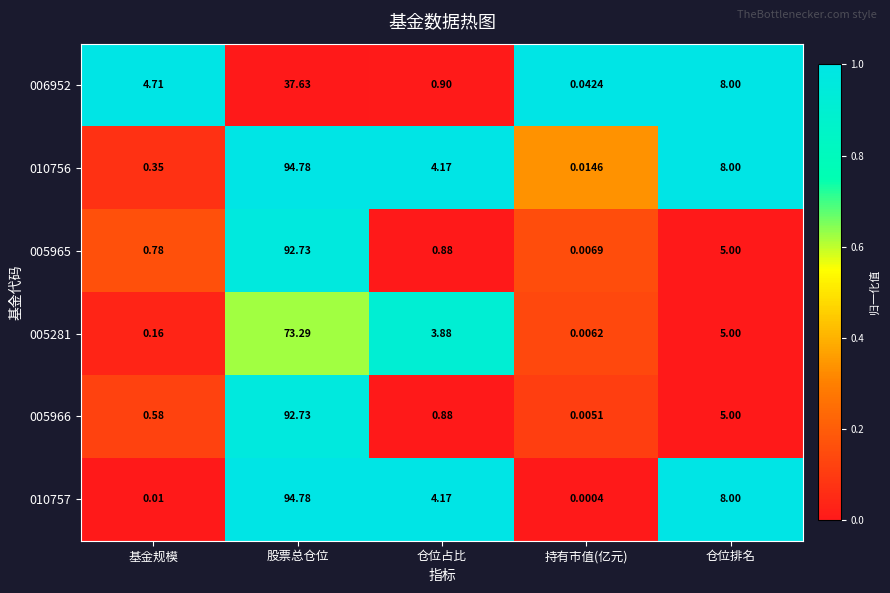

What is the spread (max minus min) of values at 基金规模?

4.7